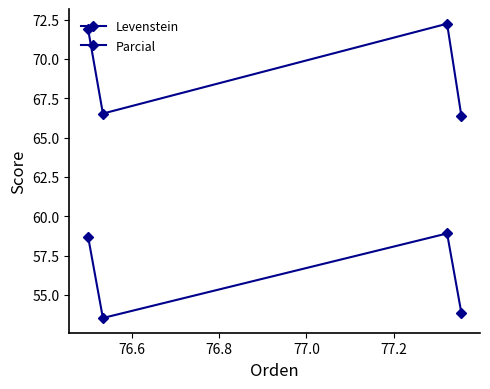

How many lines are shown in the chart?

2